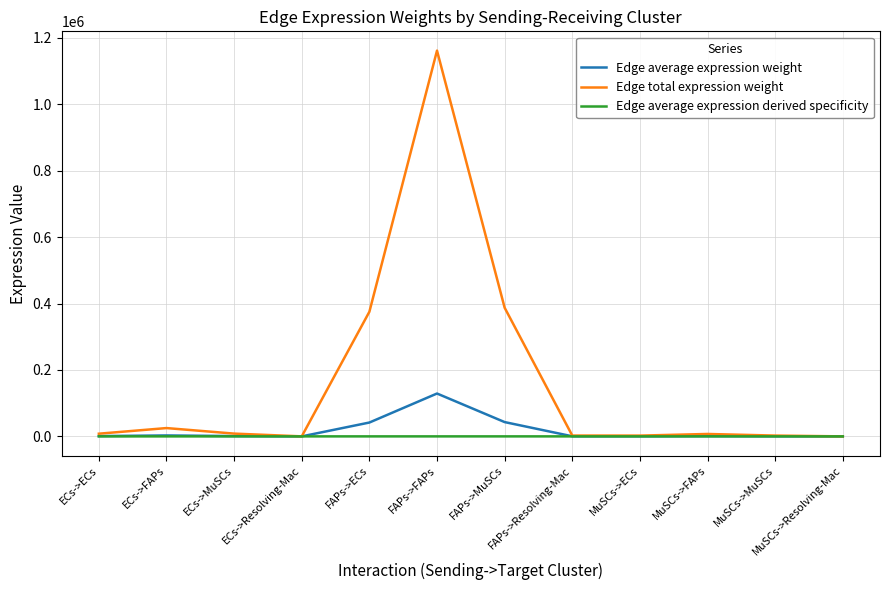

What is the greatest value displayed?

1161867.6